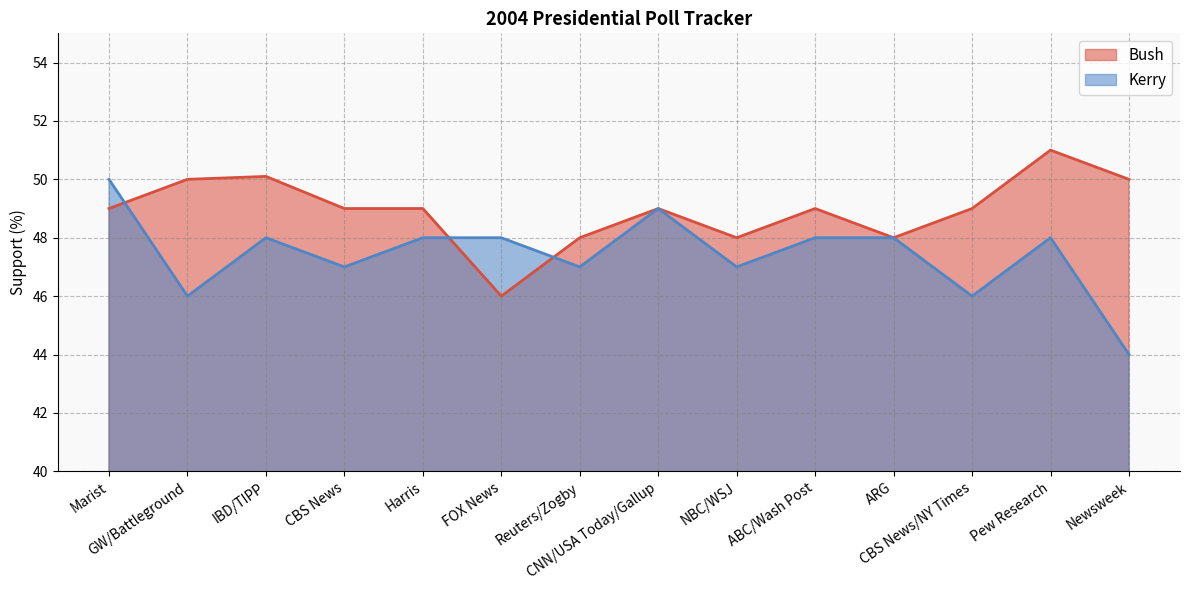

What is the approximate value of Bush at FOX News?

46.0